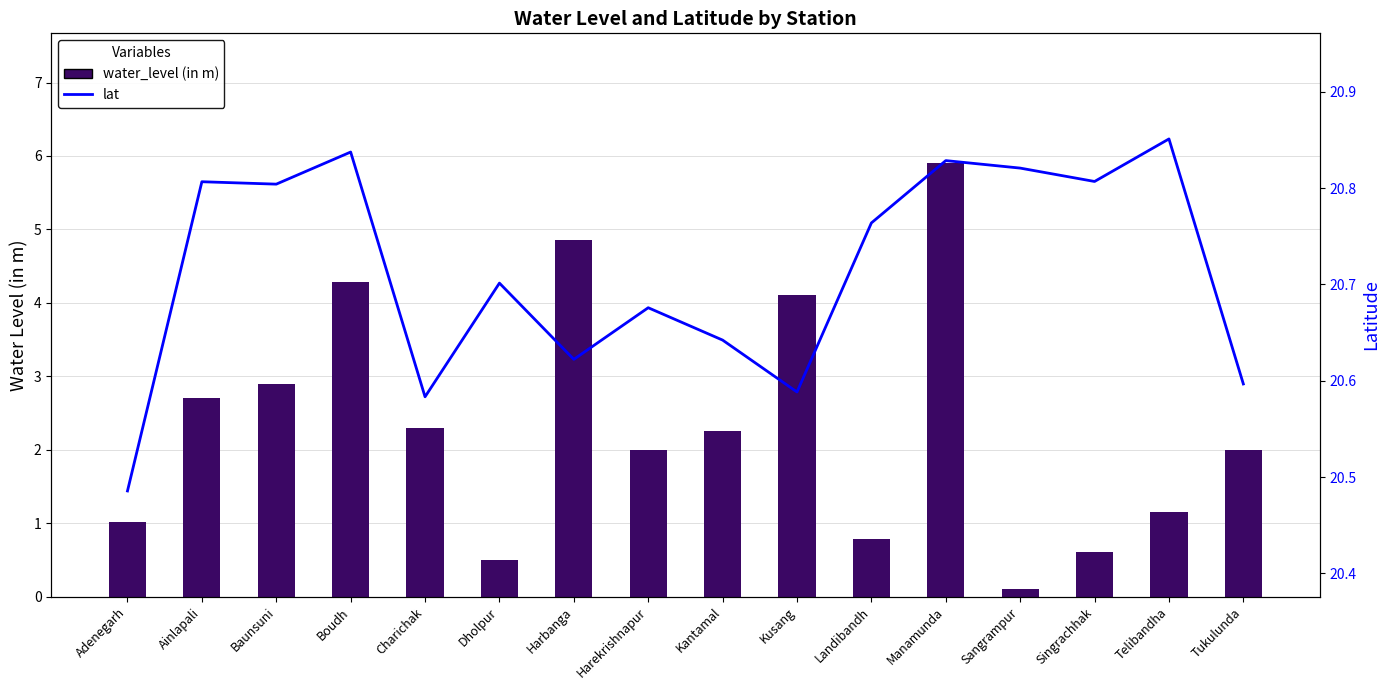

What are all the series names shown in the legend?

water_level (in m), lat